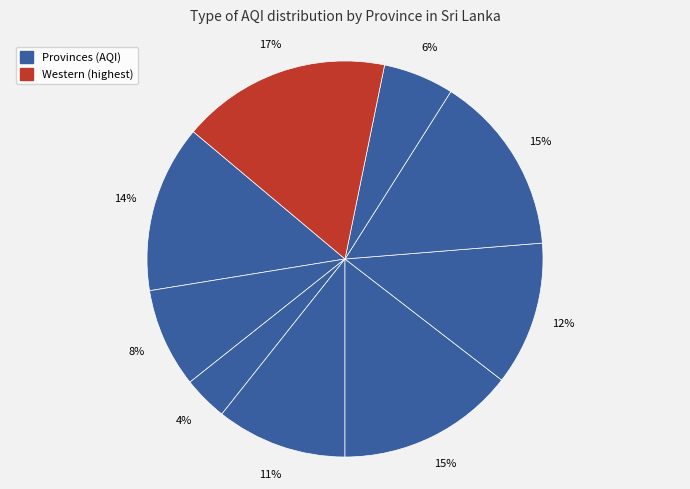

Count the number of slices in the pie.

9